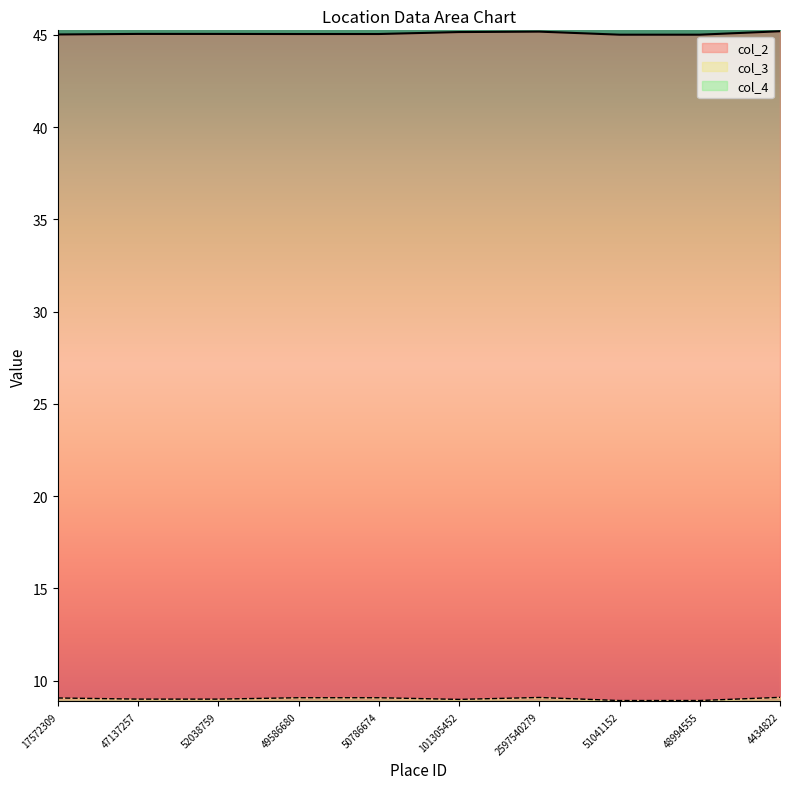

Does the chart display data point markers on the line(s)?

No